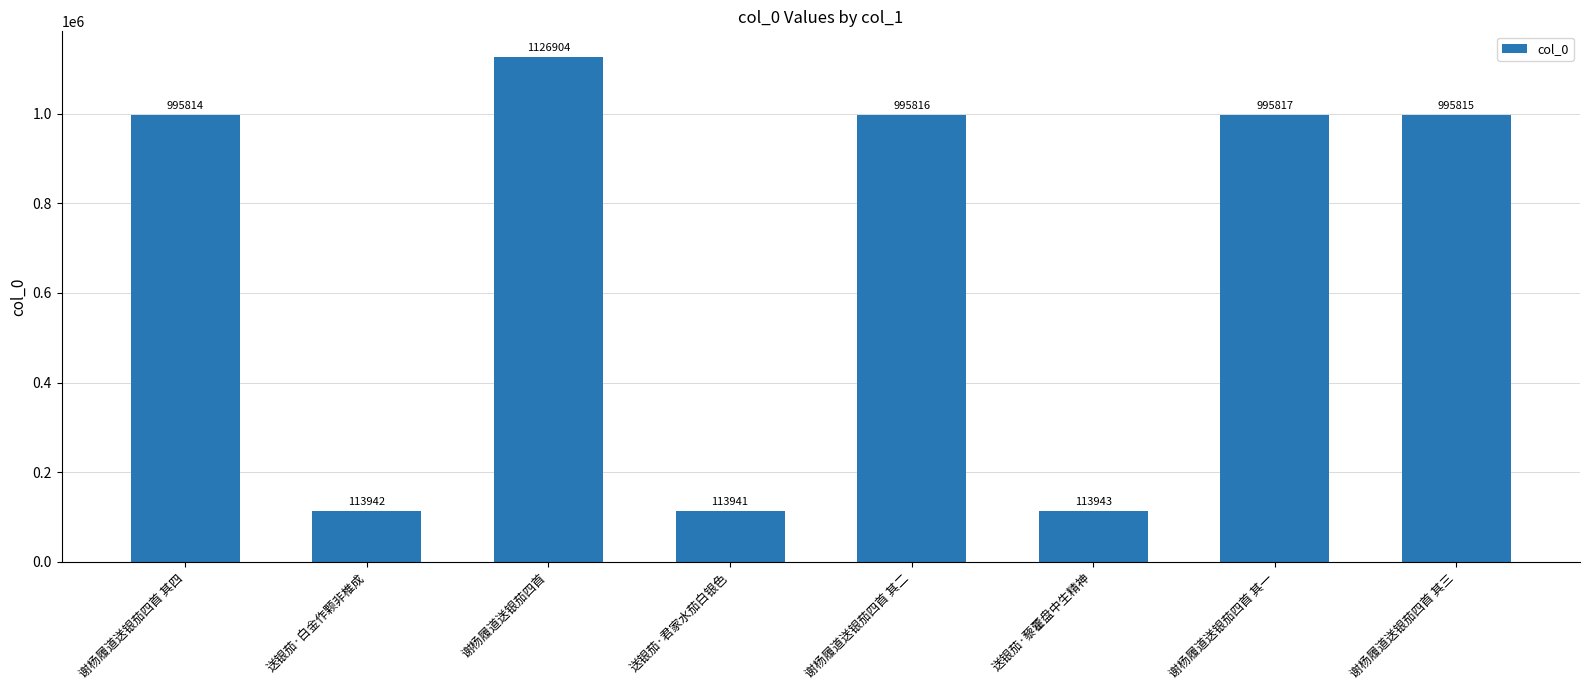

How many bars are there in total?

8